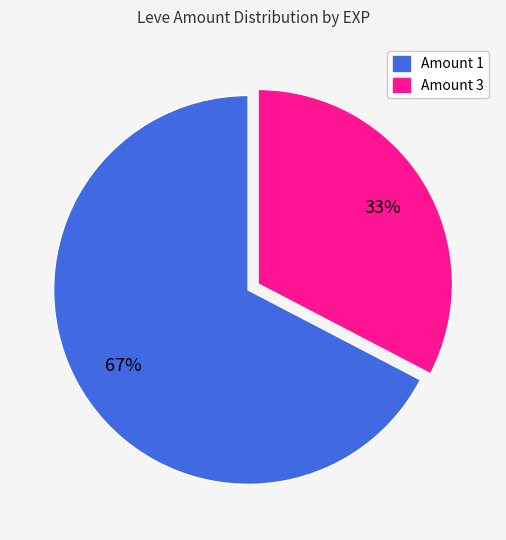

To the nearest percent, what portion does Amount 1 represent?

67%